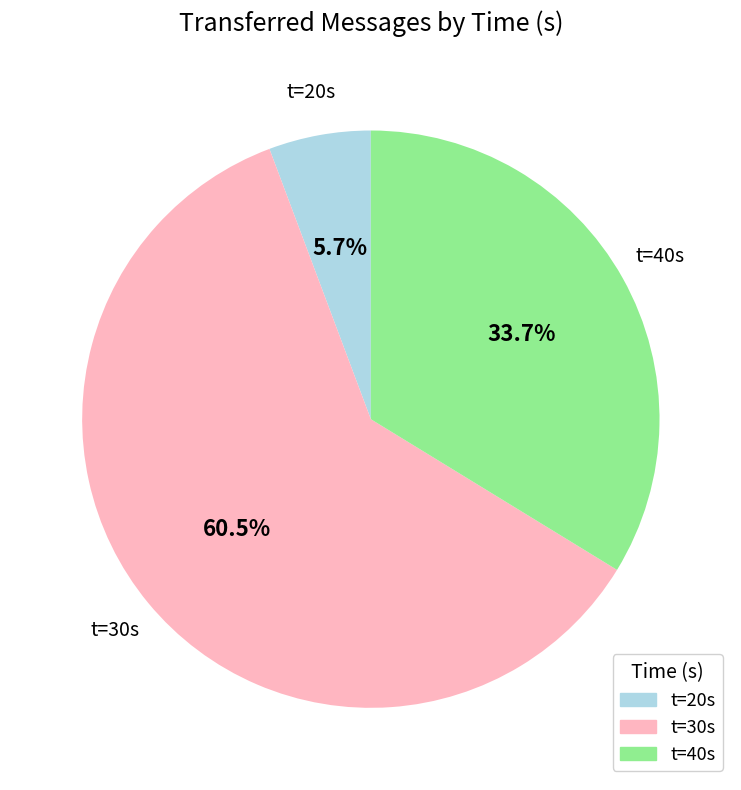

Does any single category account for the majority?

Yes